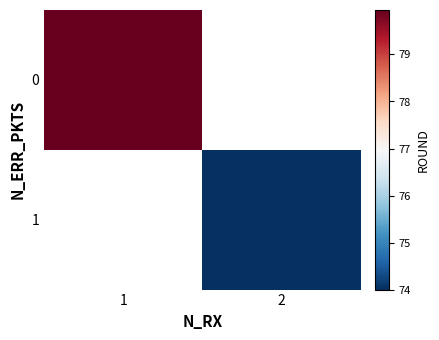

How many positive values does the 1 series have?

1